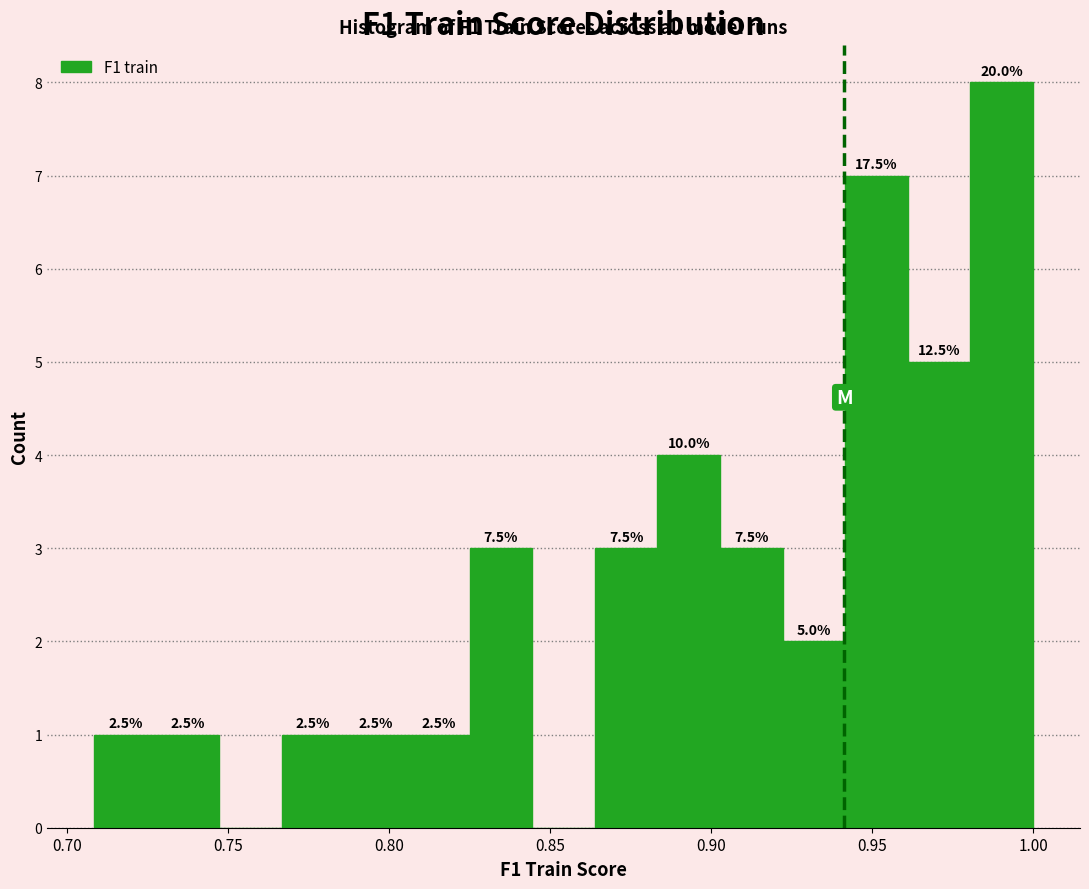

Read against the x-axis, roughly where is the centre of the tallest bar?

0.990